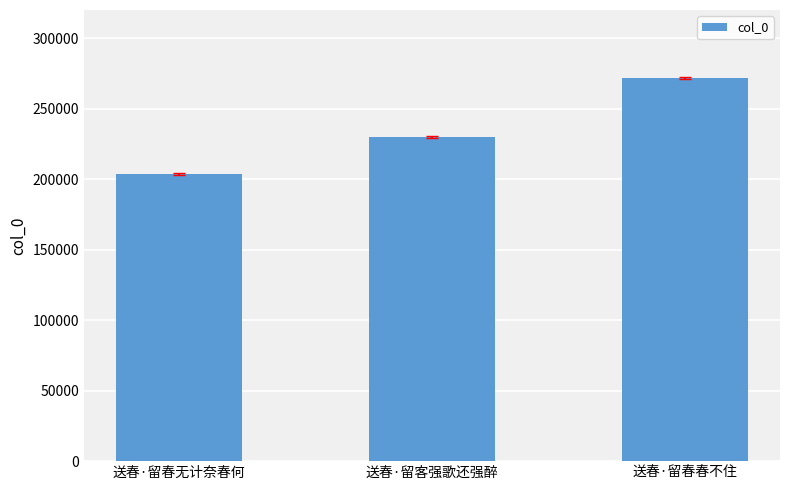

What is the change in value from 送春·留客强歌还强醉 to 送春·留春春不住?

+41979